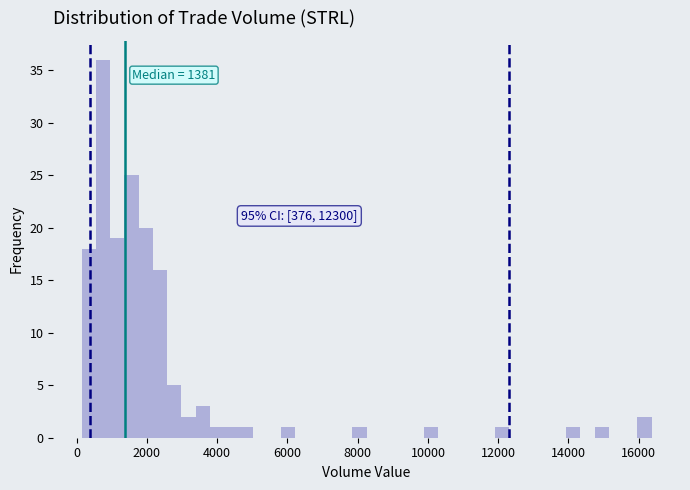

Read against the x-axis, roughly where is the centre of the tallest bar?

800